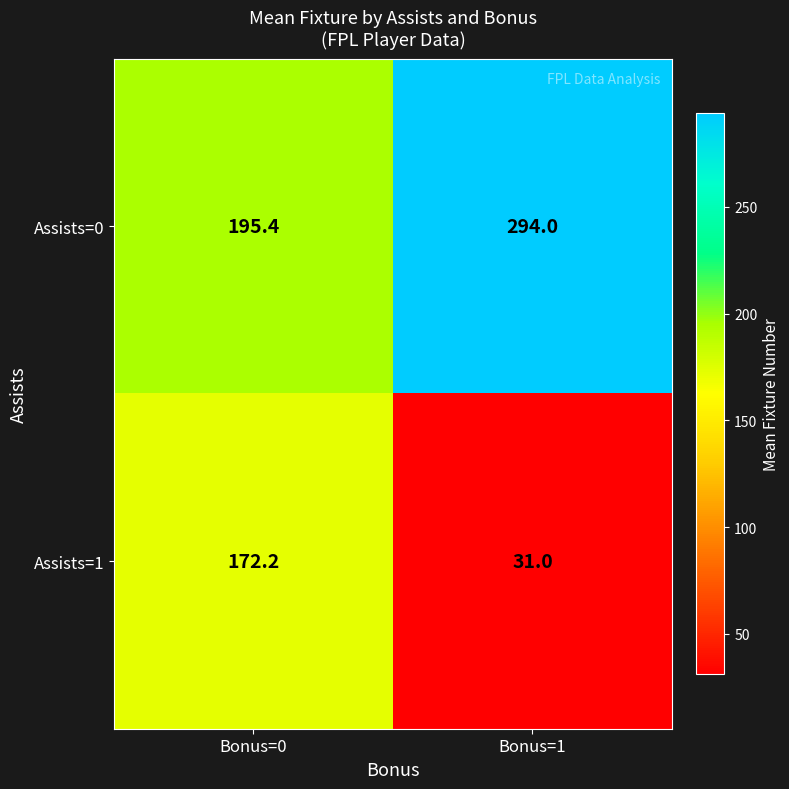

Which category has the lowest value across all series?

Bonus=1